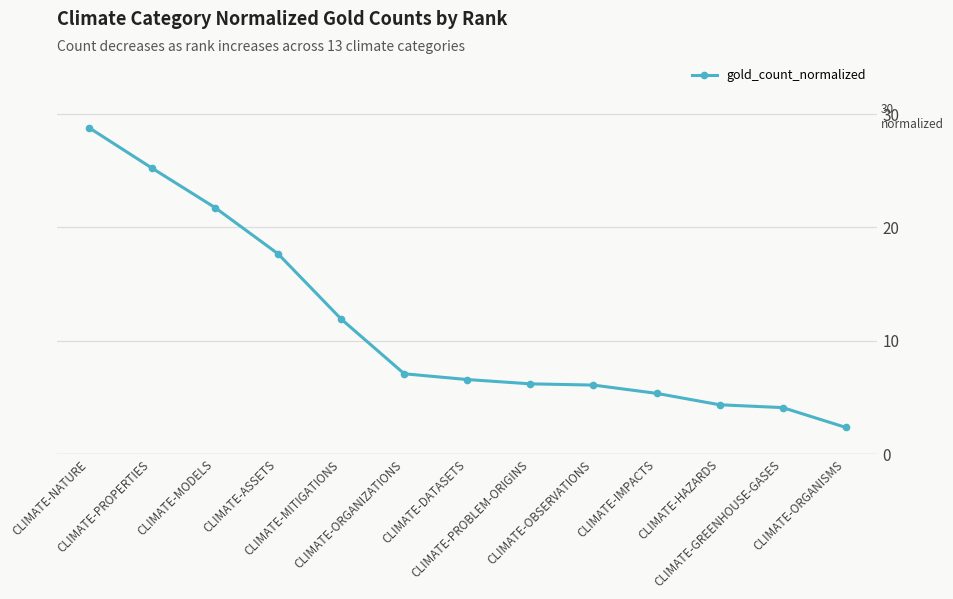

What is the difference between the maximum and minimum values?

26.5